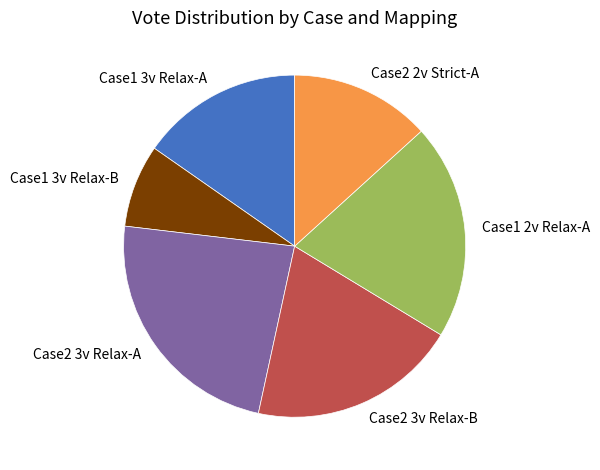

Rank the categories by value from lowest to highest.

Case1 3v Relax-B, Case2 2v Strict-A, Case1 3v Relax-A, Case2 3v Relax-B, Case1 2v Relax-A, Case2 3v Relax-A